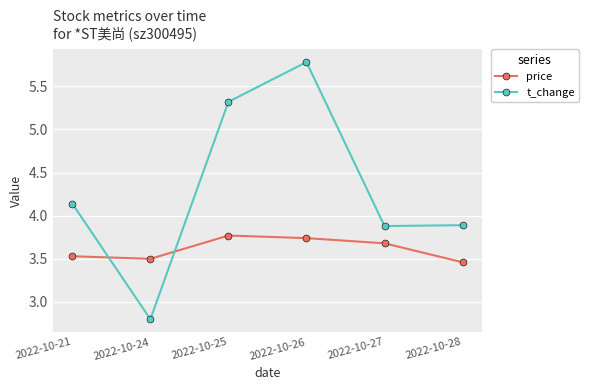

Rank the series by their maximum value, from highest to lowest.

t_change, price